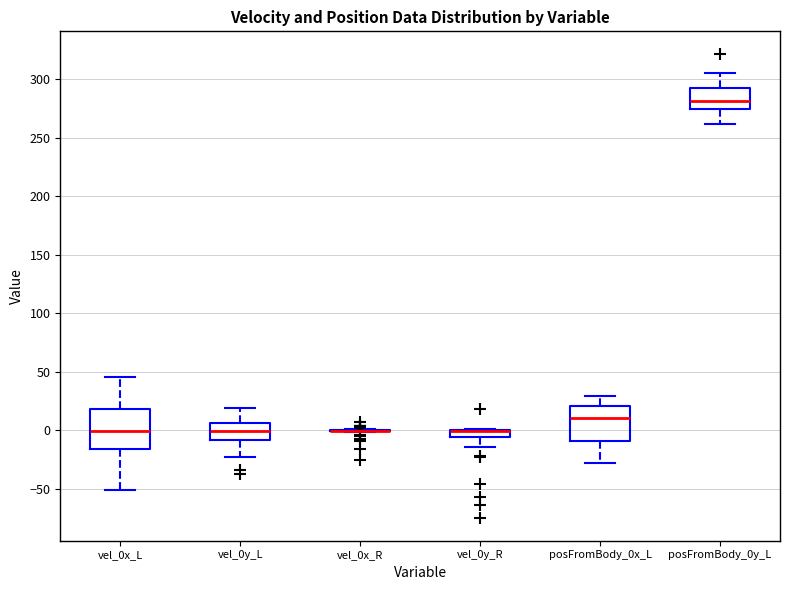

Where is the lower edge of the box for vel_0y_L on the y-axis? The values are not printed on the chart, so give them approximately, as read against the axis.

-10